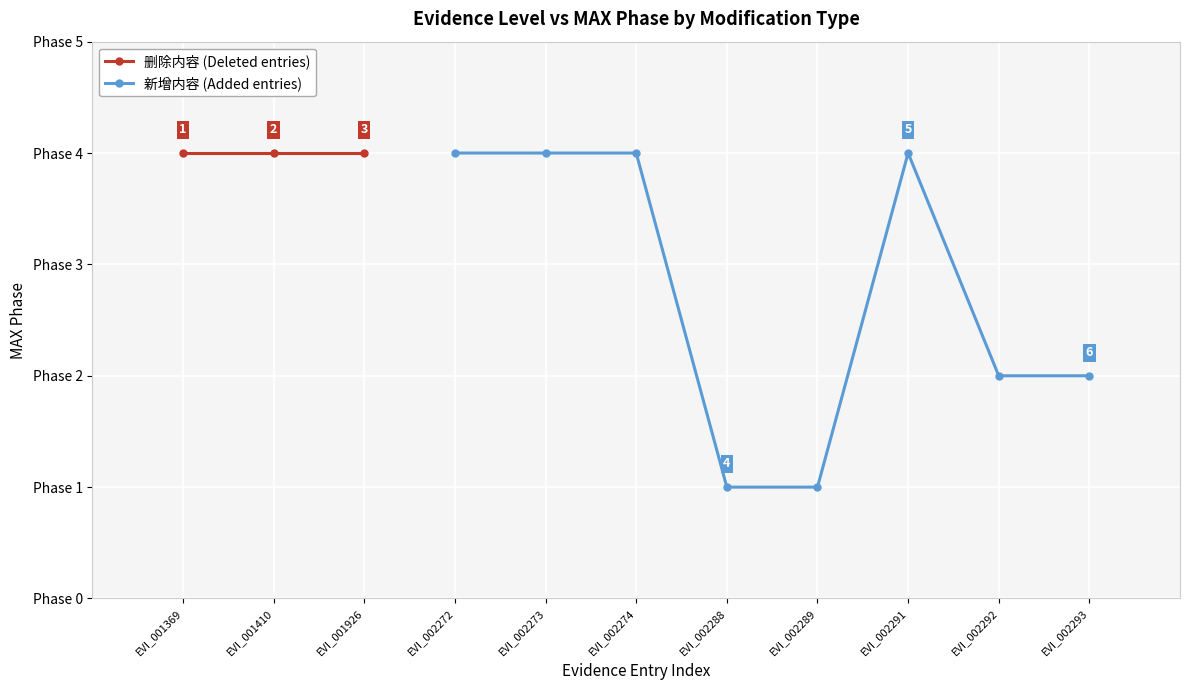

Does the chart display data point markers on the line(s)?

Yes